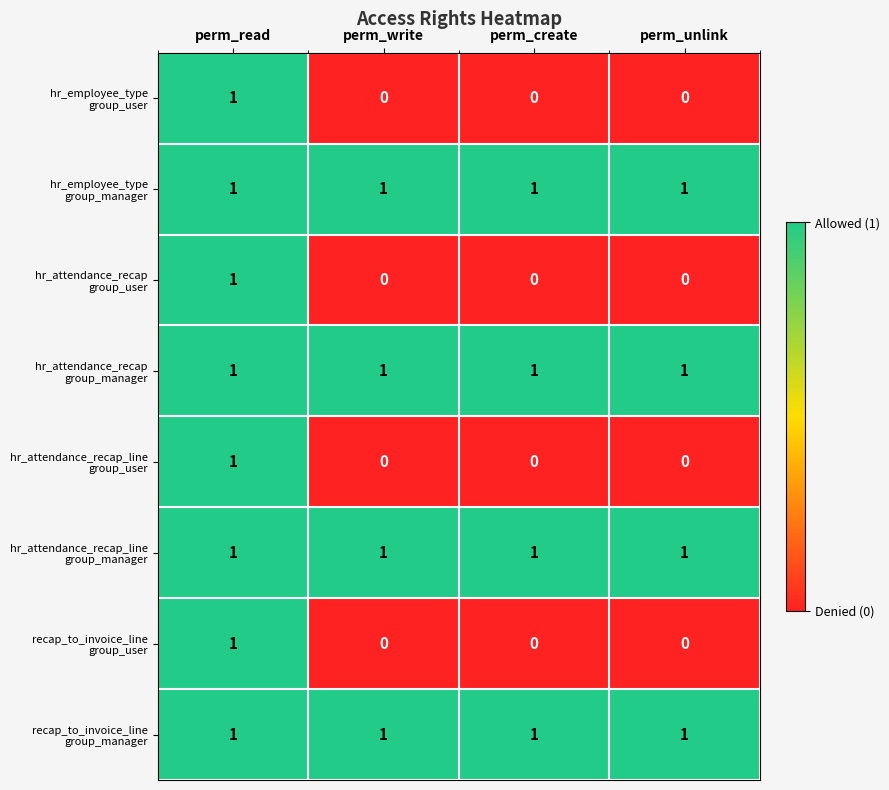

How many data points does each series have?

4